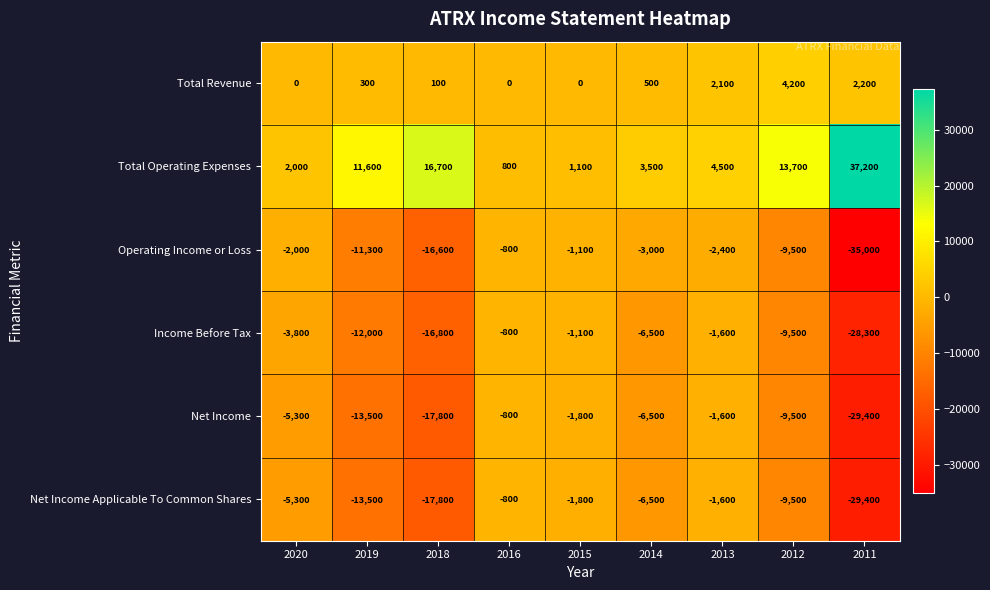

Is it true that Total Operating Expenses equals 3136 at 2020?

False